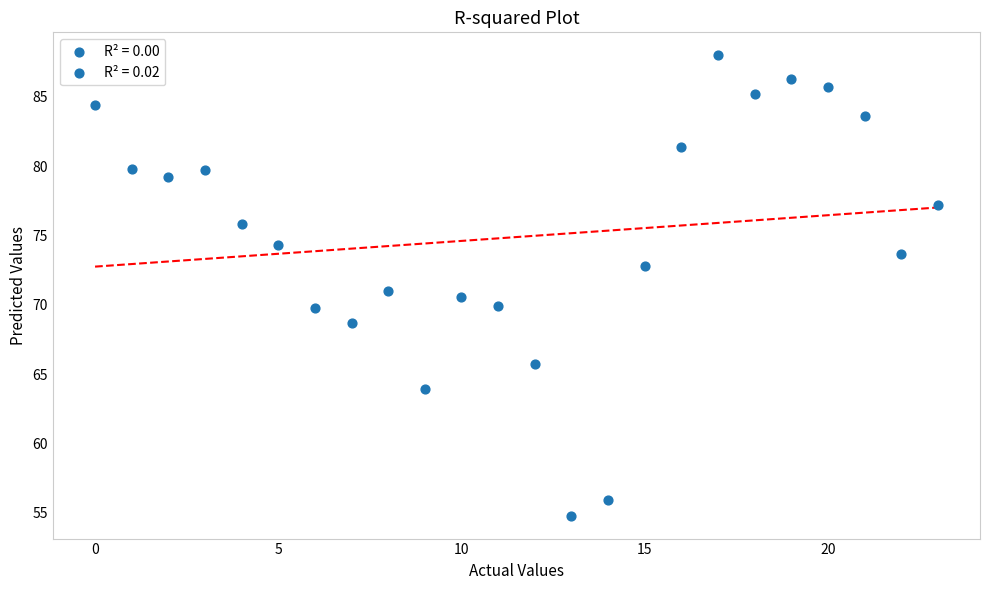

What is the range of Y values (max minus min)?

33.2